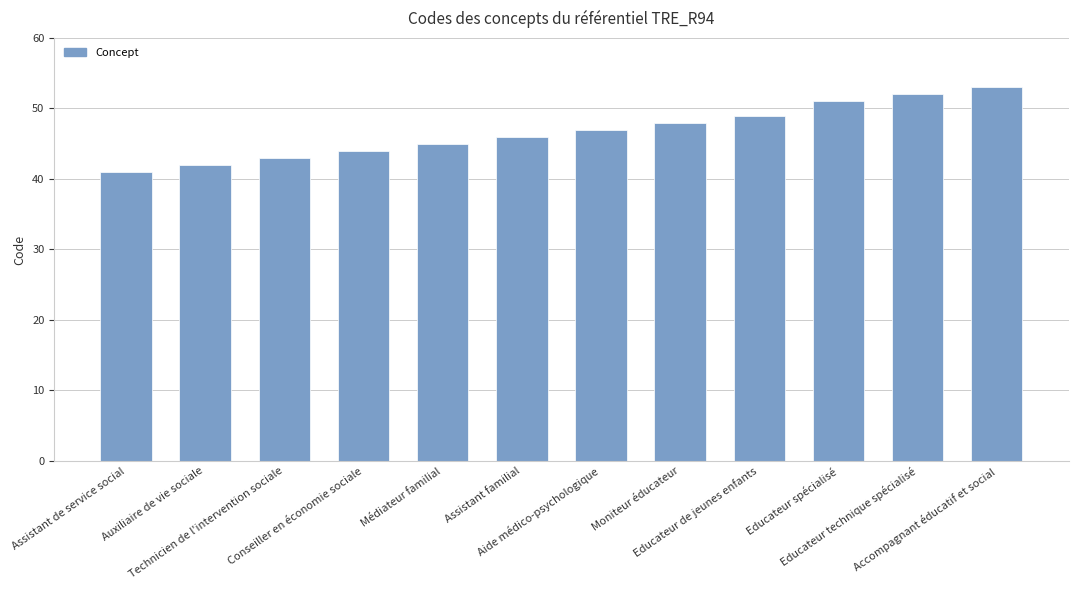

True or false: the data shows 60 at Assistant familial.

False